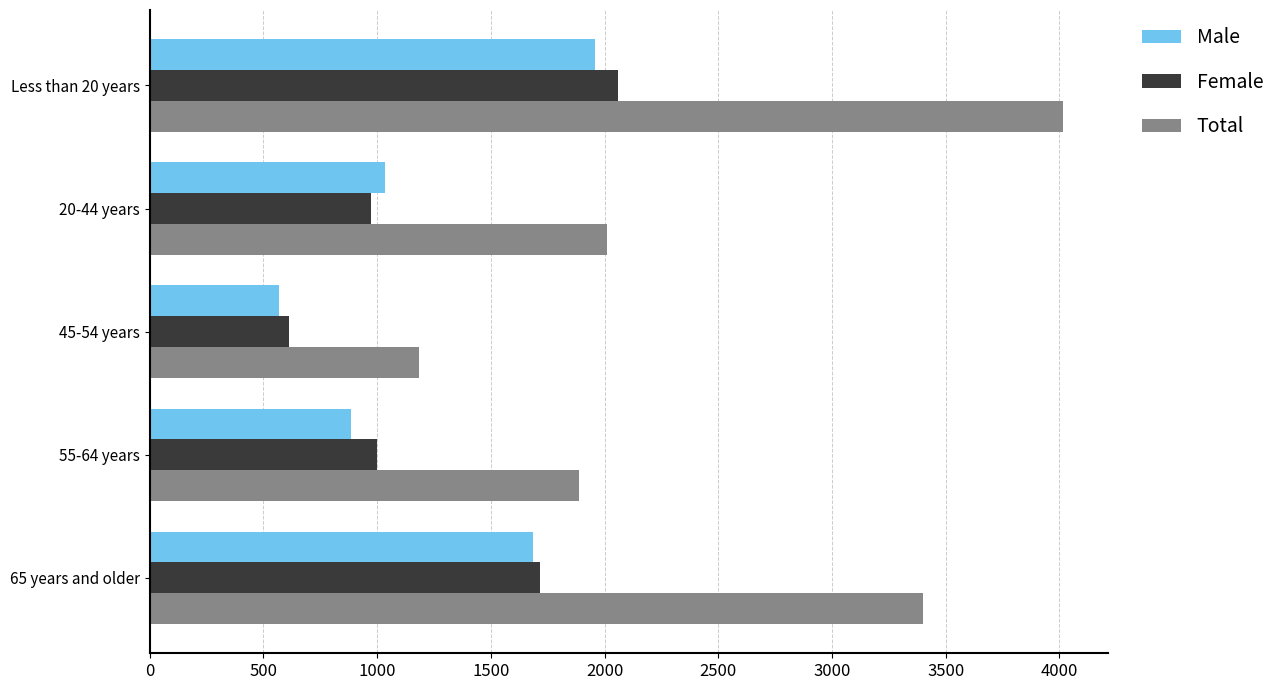

Where is Male nearest to the value 1262?

20-44 years